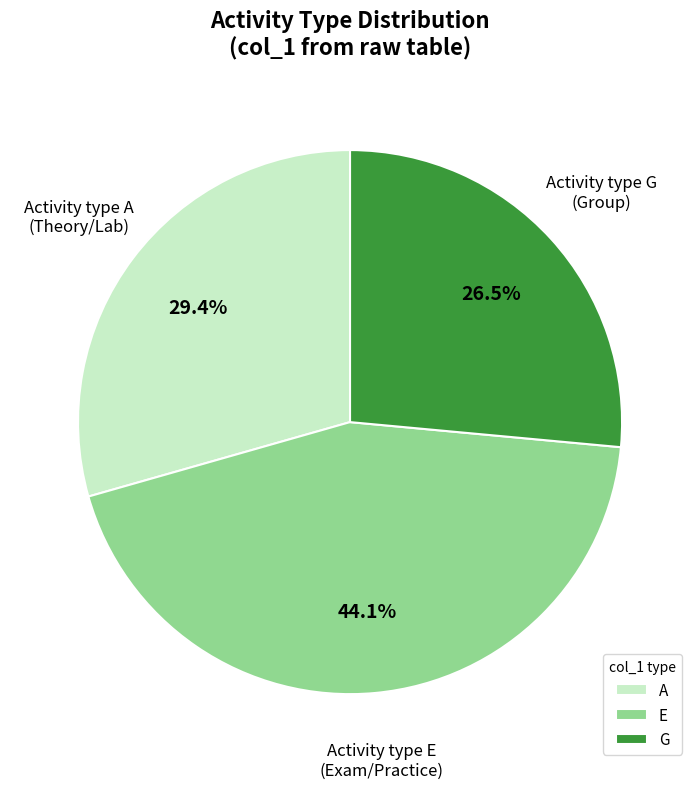

What percentage is the E slice, to the nearest percent?

44%